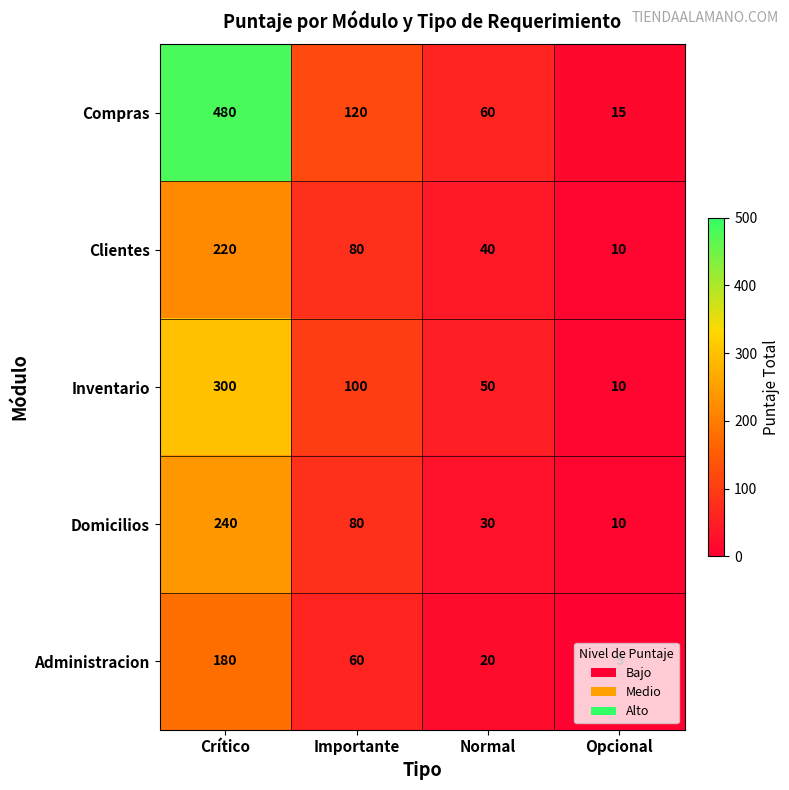

Which series changed the most between Crítico and Normal?

Compras